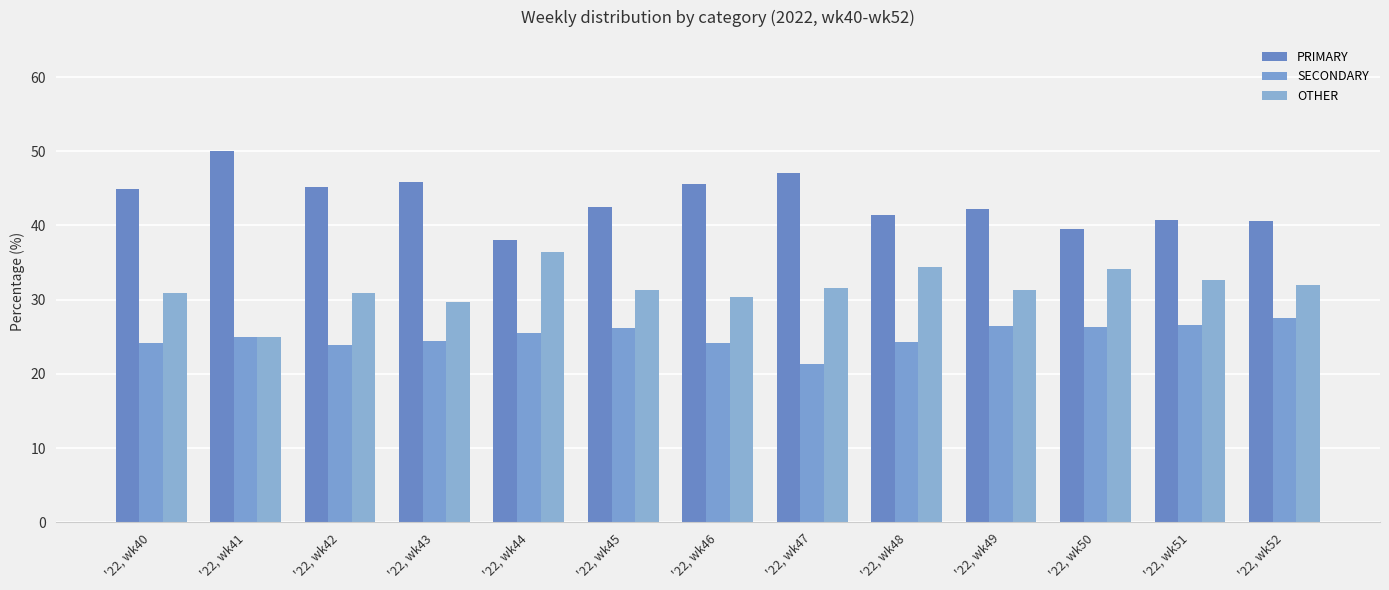

What is the smallest value displayed?

21.4